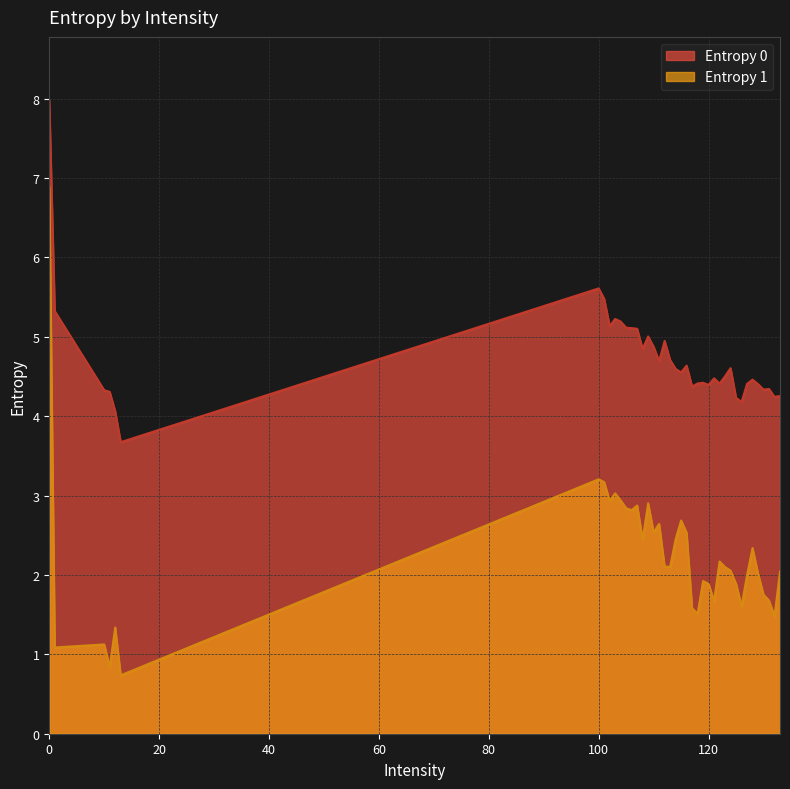

True or false: Entropy 1 has more than 1 points higher than both neighbors.

True